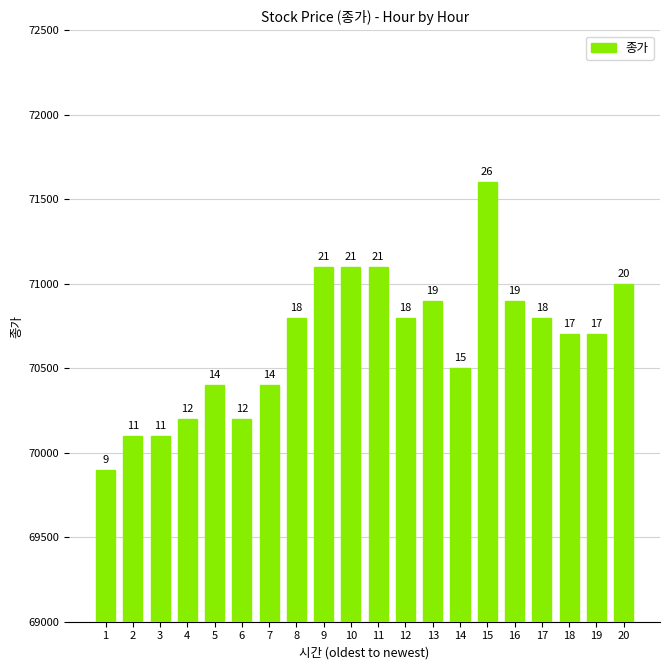

Rank the categories by value from lowest to highest.

1, 2, 3, 4, 6, 5, 7, 14, 18, 19, 8, 12, 17, 13, 16, 20, 9, 10, 11, 15